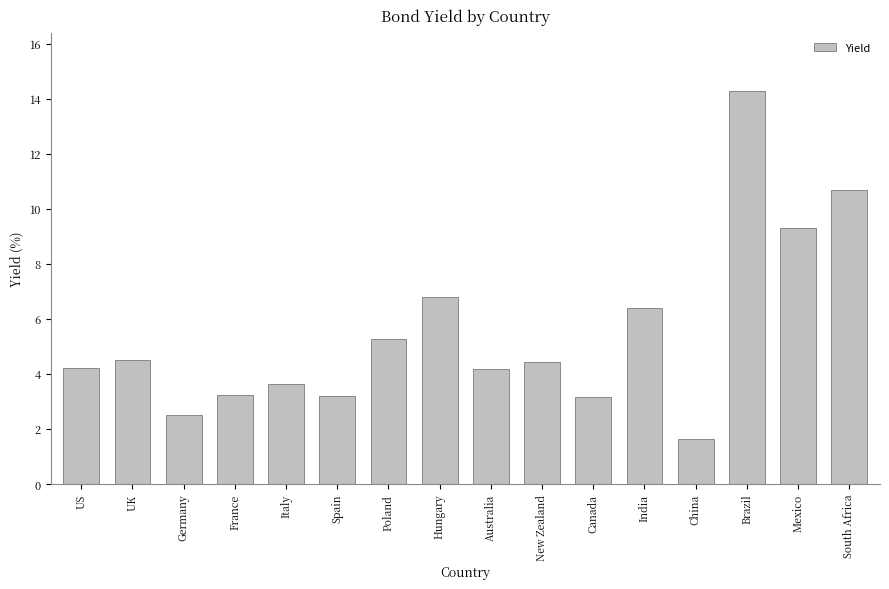

Is it true that the value at India is 2.4?

False